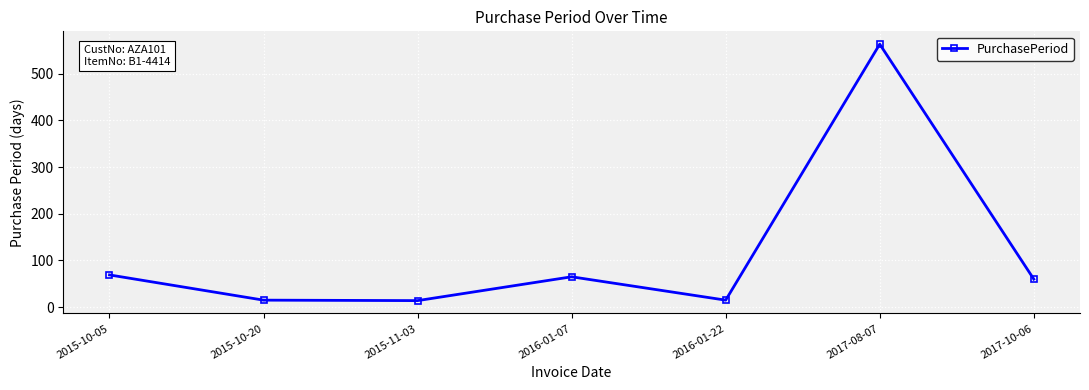

Is it true that the value at 2015-11-03 is 14?

True